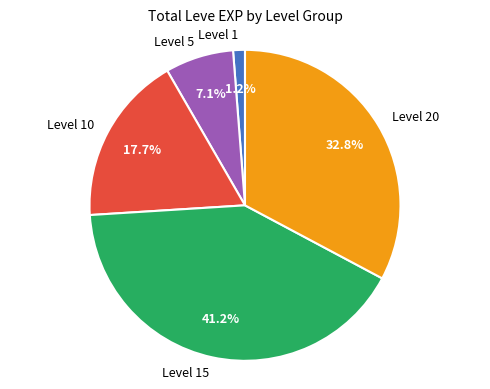

Does any single category account for the majority?

No